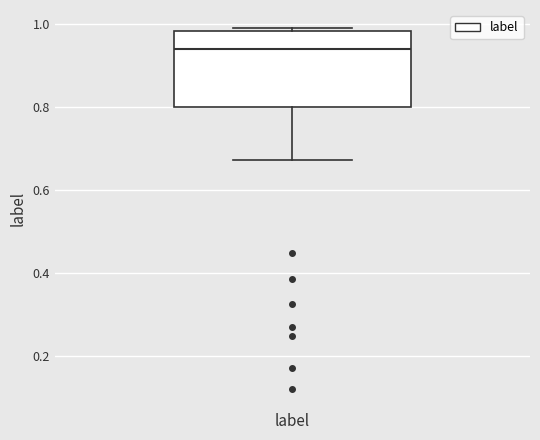

Where does the lower whisker of the box end on the y-axis? The values are not printed on the chart, so give them approximately, as read against the axis.

0.68